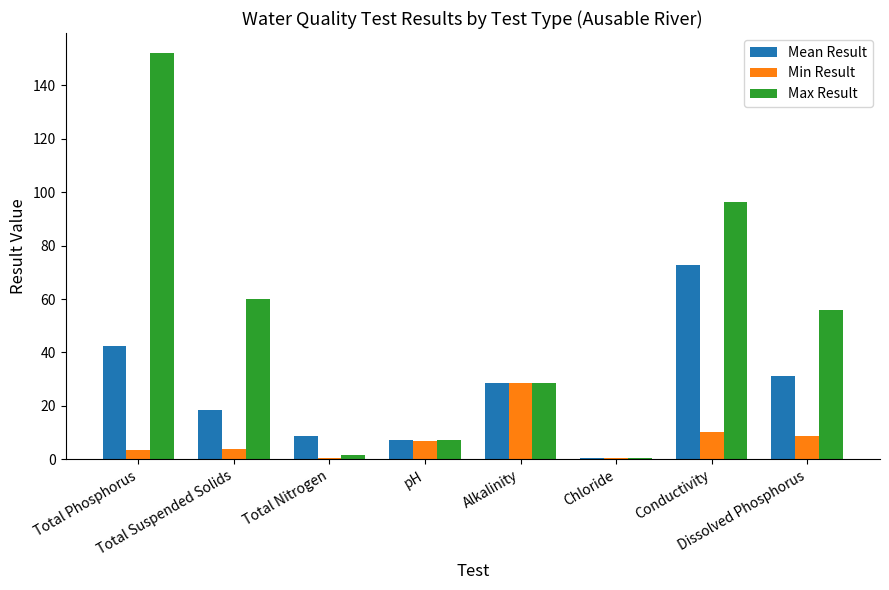

Which series has the largest total across all categories?

Max Result